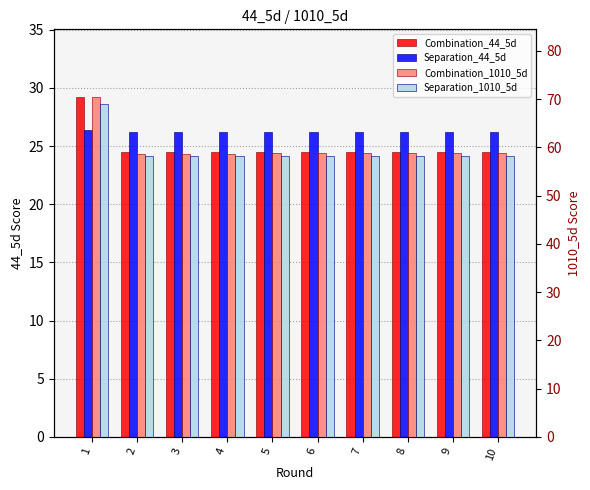

The Separation_1010_5d series shows 58.3 at 3. True or false?

True